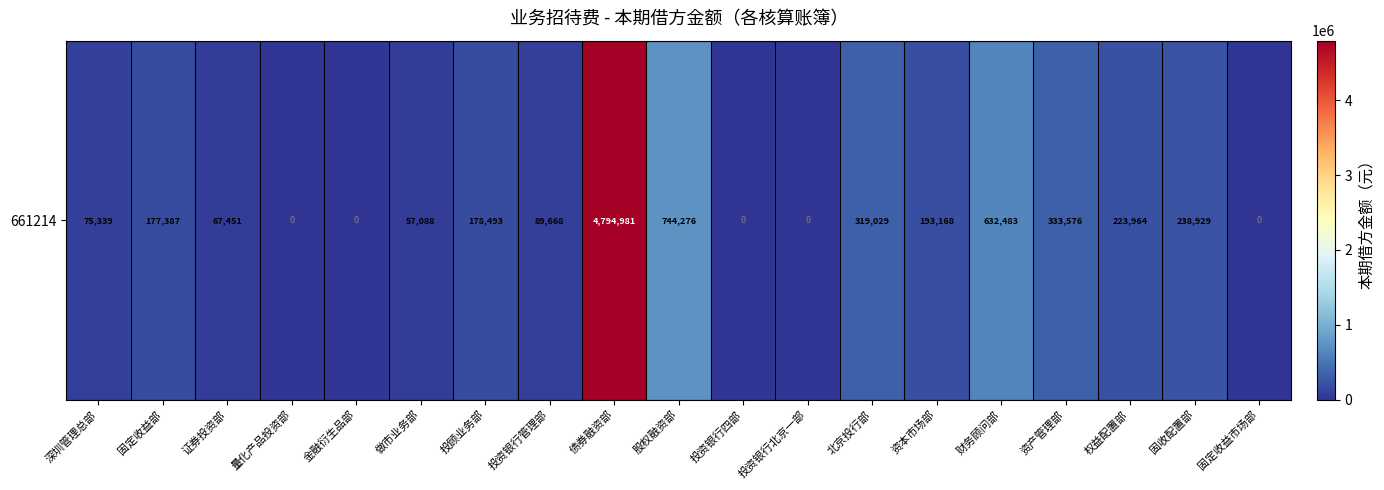

How many values are below 177386?

9